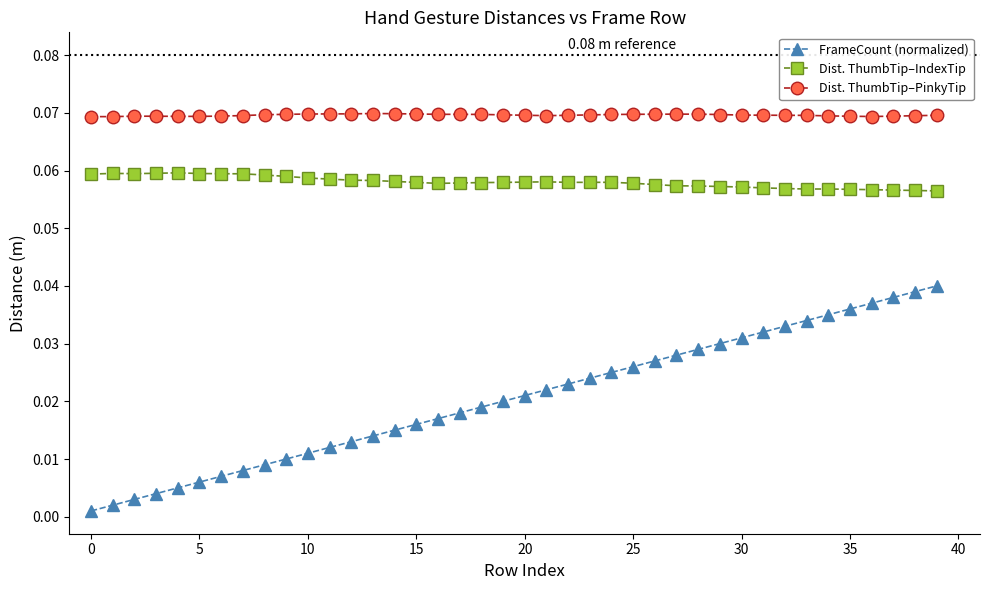

True or false: Dist. ThumbTip–PinkyTip has more than 1 points higher than both neighbors.

True